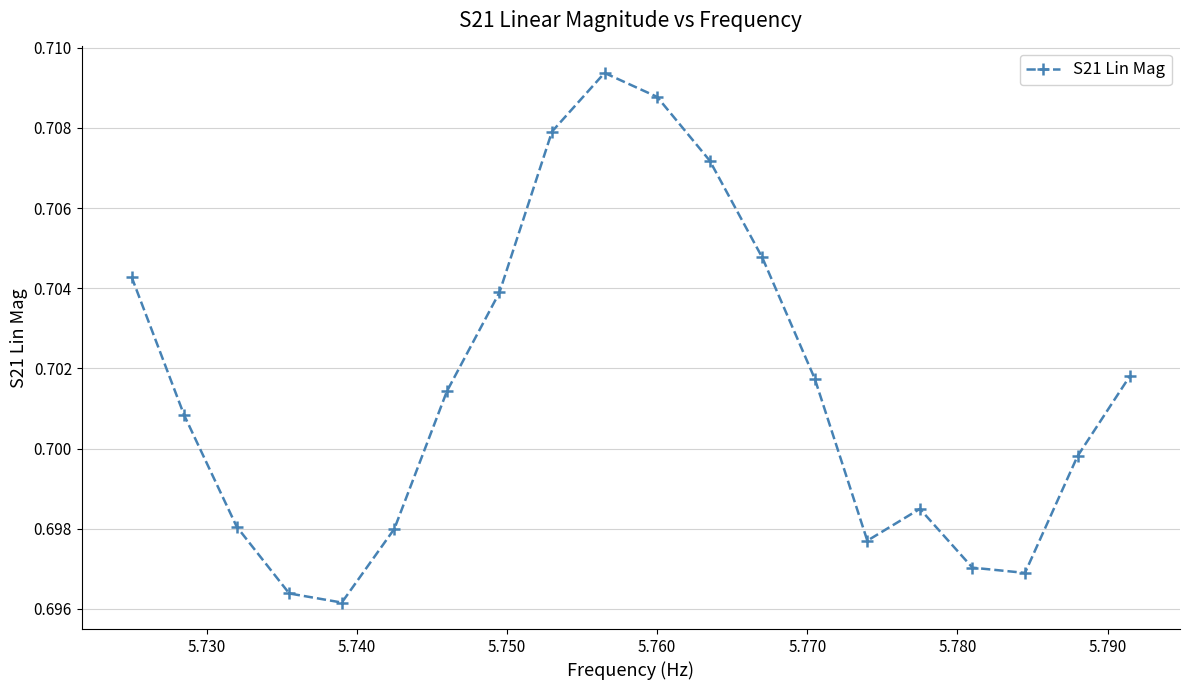

How many points are lower than both their immediate neighbors (excluding endpoints)?

3